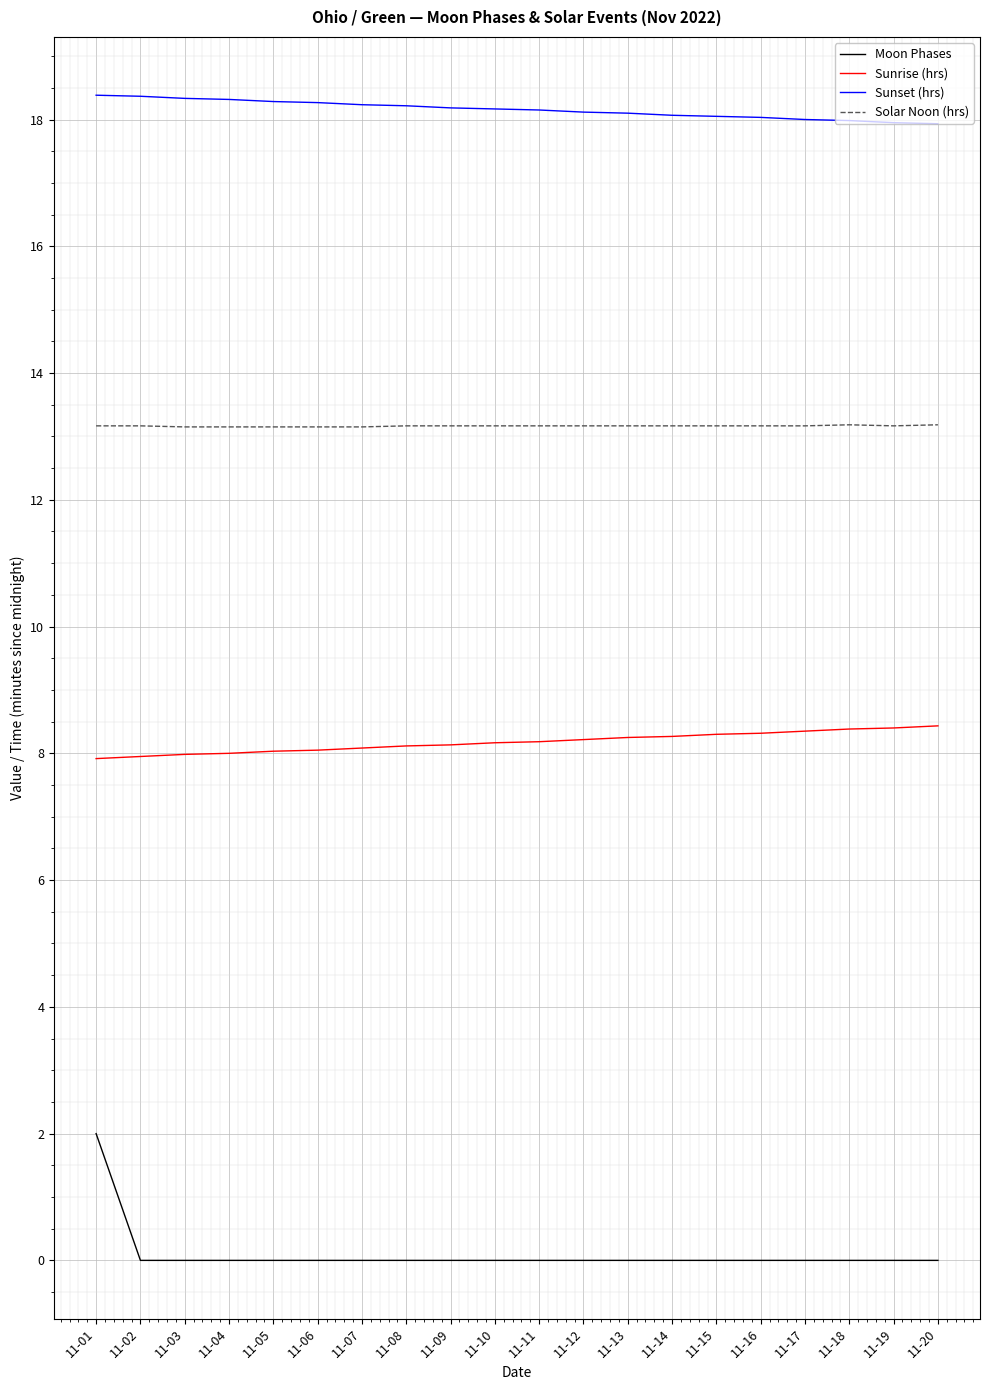

Which series has the largest total across all categories?

Sunset (hrs)